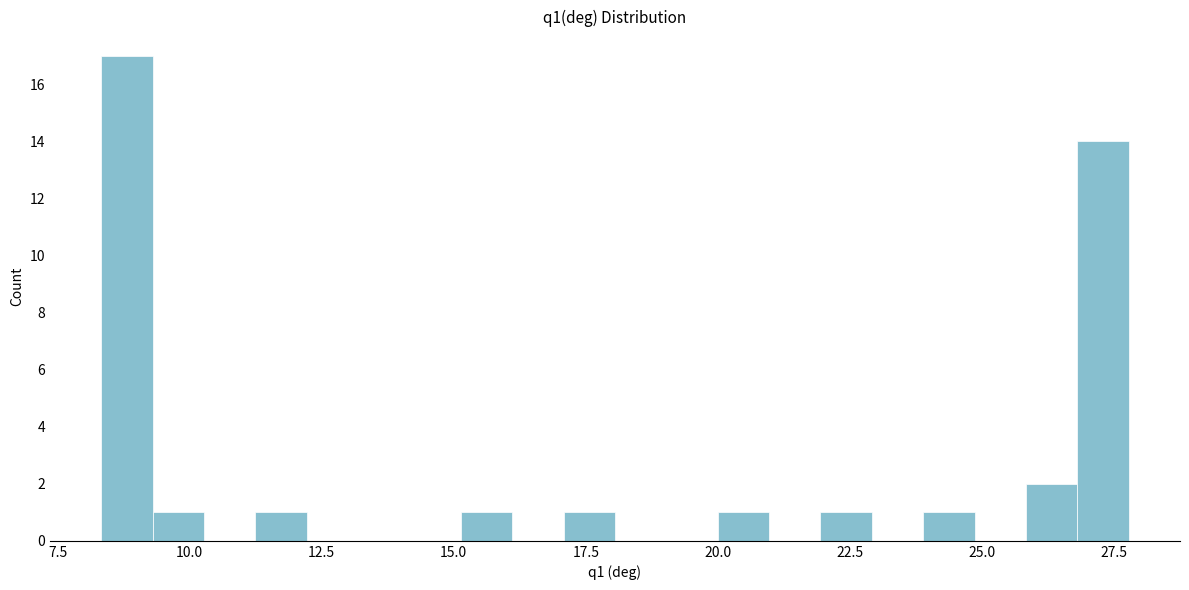

Around what value on the x-axis is the tallest bar? Give the approximate position of its centre, as read against the axis.

9.0